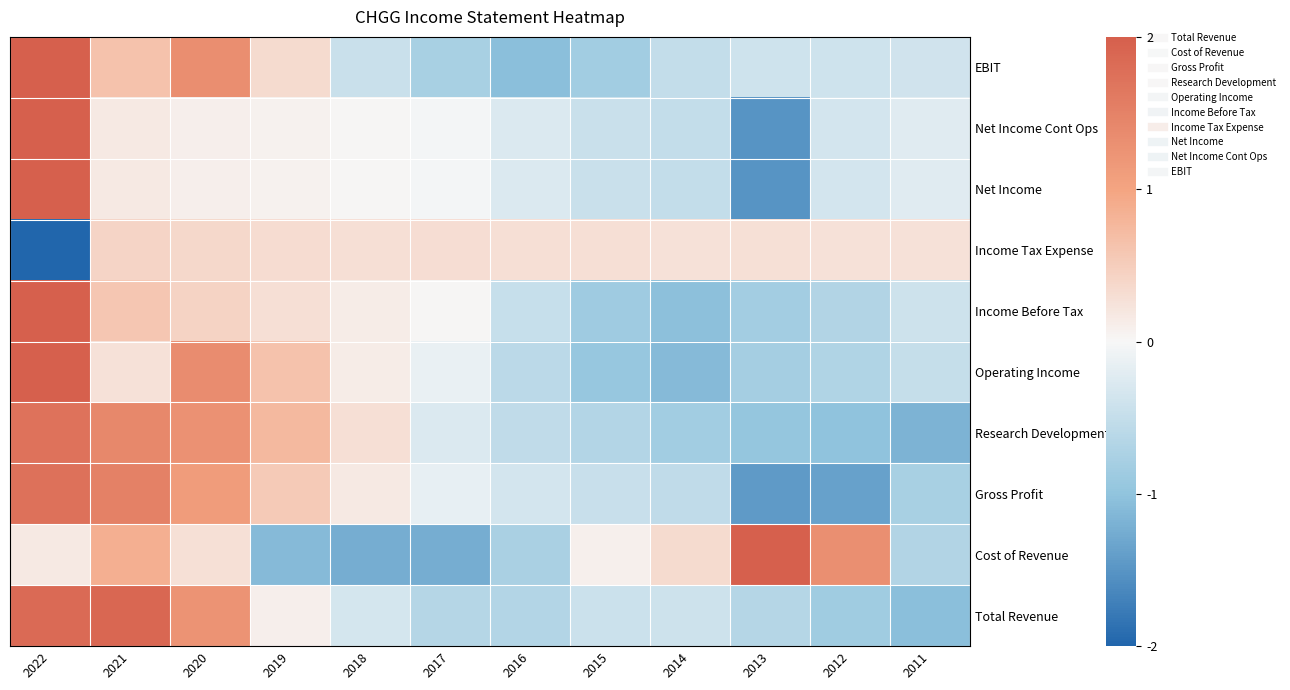

Reading right to left, transcribe all the data shown in this chart.

Total Revenue: 2011=-1.1	2012=-0.9	2013=-0.7	2014=-0.4	2015=-0.4	2016=-0.7	2017=-0.7	2018=-0.3	2019=0.1	2020=1.2	2021=1.9	2022=1.8
Cost of Revenue: 2011=-0.7	2012=1.3	2013=2.0	2014=0.3	2015=0.1	2016=-0.8	2017=-1.2	2018=-1.2	2019=-1.1	2020=0.3	2021=0.9	2022=0.2
Gross Profit: 2011=-0.8	2012=-1.4	2013=-1.4	2014=-0.5	2015=-0.5	2016=-0.3	2017=-0.2	2018=0.2	2019=0.5	2020=1.1	2021=1.5	2022=1.7
Research Development: 2011=-1.2	2012=-1.0	2013=-1.0	2014=-0.8	2015=-0.7	2016=-0.5	2017=-0.3	2018=0.3	2019=0.7	2020=1.3	2021=1.4	2022=1.7
Operating Income: 2011=-0.5	2012=-0.7	2013=-0.8	2014=-1.1	2015=-1.0	2016=-0.6	2017=-0.1	2018=0.1	2019=0.6	2020=1.4	2021=0.3	2022=2.0
Income Before Tax: 2011=-0.4	2012=-0.7	2013=-0.8	2014=-1.0	2015=-0.9	2016=-0.5	2017=0.0	2018=0.1	2019=0.3	2020=0.4	2021=0.6	2022=2.0
Income Tax Expense: 2011=0.3	2012=0.3	2013=0.3	2014=0.3	2015=0.3	2016=0.3	2017=0.3	2018=0.3	2019=0.3	2020=0.4	2021=0.4	2022=-2.0
Net Income: 2011=-0.2	2012=-0.3	2013=-1.5	2014=-0.5	2015=-0.5	2016=-0.3	2017=-0.0	2018=0.0	2019=0.1	2020=0.1	2021=0.2	2022=2.0
Net Income Cont Ops: 2011=-0.2	2012=-0.3	2013=-1.5	2014=-0.5	2015=-0.5	2016=-0.3	2017=-0.0	2018=0.0	2019=0.1	2020=0.1	2021=0.2	2022=2.0
EBIT: 2011=-0.4	2012=-0.4	2013=-0.4	2014=-0.5	2015=-0.8	2016=-1.1	2017=-0.8	2018=-0.4	2019=0.3	2020=1.3	2021=0.6	2022=2.0